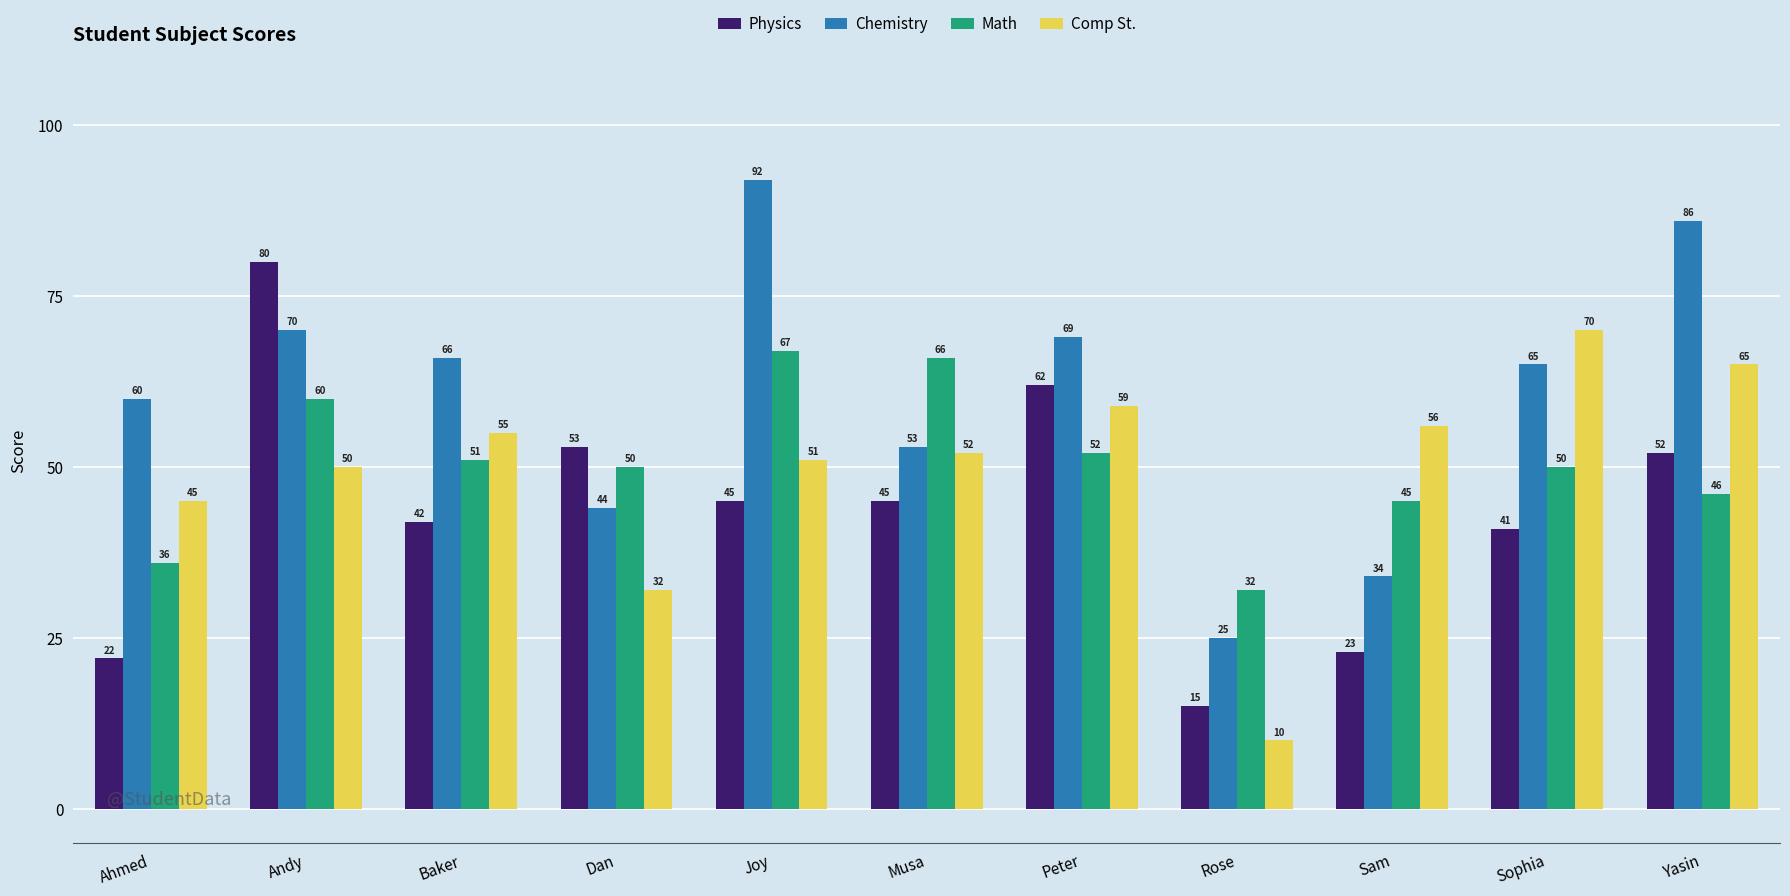

The value of Physics at Joy is 45. True or false?

True